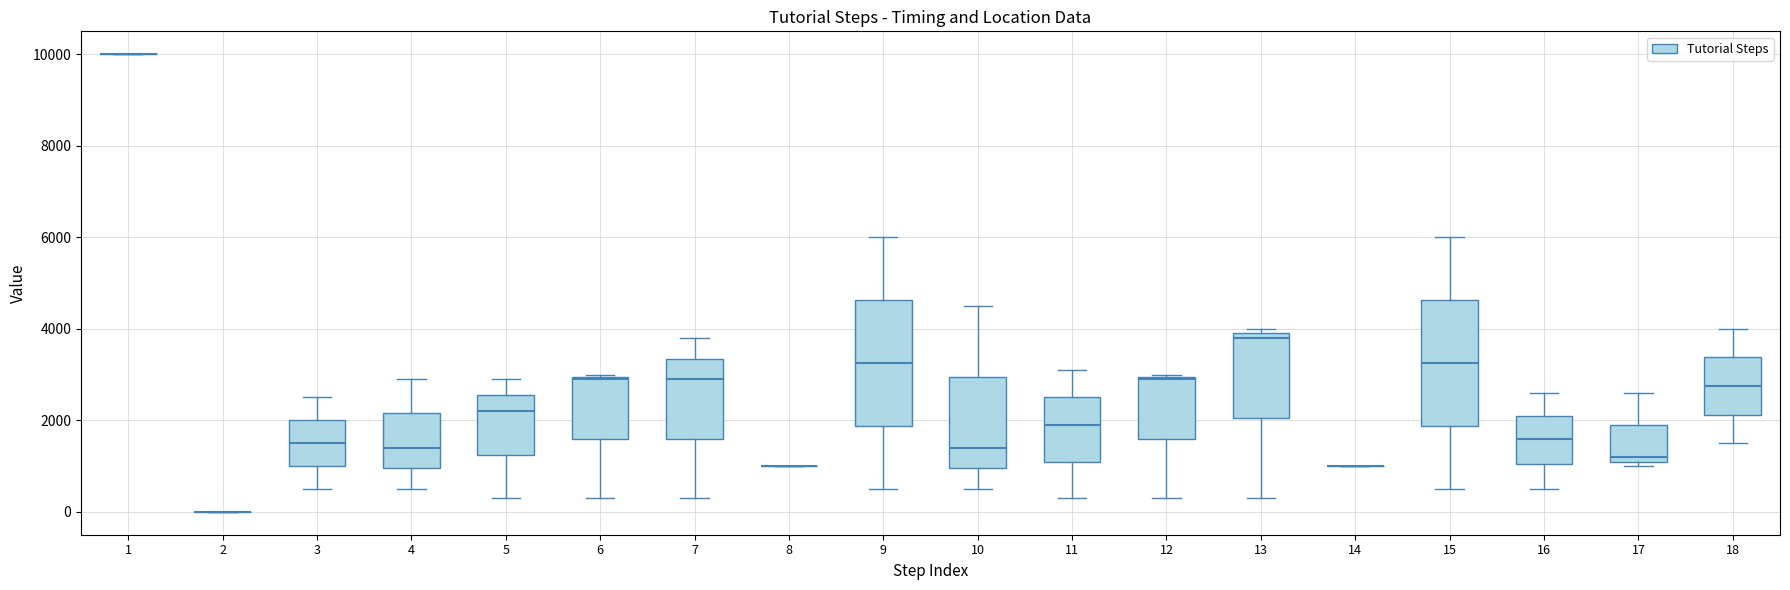

Reading left to right, read every box against the y-axis: the position of its median line, the range the box covers, and the ends of its whiskers. The values are not printed on the chart, so give them approximately, as read against the axis.

1: box collapsed to a line at 10000, whiskers 10000 to 10000
2: box collapsed to a line at 0, whiskers 0 to 0
3: median 1600, box 1000 to 2000, whiskers 600 to 2600
4: median 1400, box 1000 to 2200, whiskers 600 to 3000
5: median 2200, box 1200 to 2600, whiskers 400 to 3000
6: median 3000, box 1600 to 3000, whiskers 400 to 3000
7: median 3000, box 1600 to 3400, whiskers 400 to 3800
8: box collapsed to a line at 1000, whiskers 1000 to 1000
9: median 3200, box 1800 to 4600, whiskers 600 to 6000
10: median 1400, box 1000 to 3000, whiskers 600 to 4600
11: median 2000, box 1200 to 2600, whiskers 400 to 3200
12: median 3000, box 1600 to 3000, whiskers 400 to 3000
13: median 3800, box 2000 to 4000, whiskers 400 to 4000 (just above the box's upper edge)
14: box collapsed to a line at 1000, whiskers 1000 to 1000
15: median 3200, box 1800 to 4600, whiskers 600 to 6000
16: median 1600, box 1000 to 2200, whiskers 600 to 2600
17: median 1200 (just above the box's lower edge), box 1200 to 2000, whiskers 1000 to 2600
18: median 2800, box 2200 to 3400, whiskers 1600 to 4000